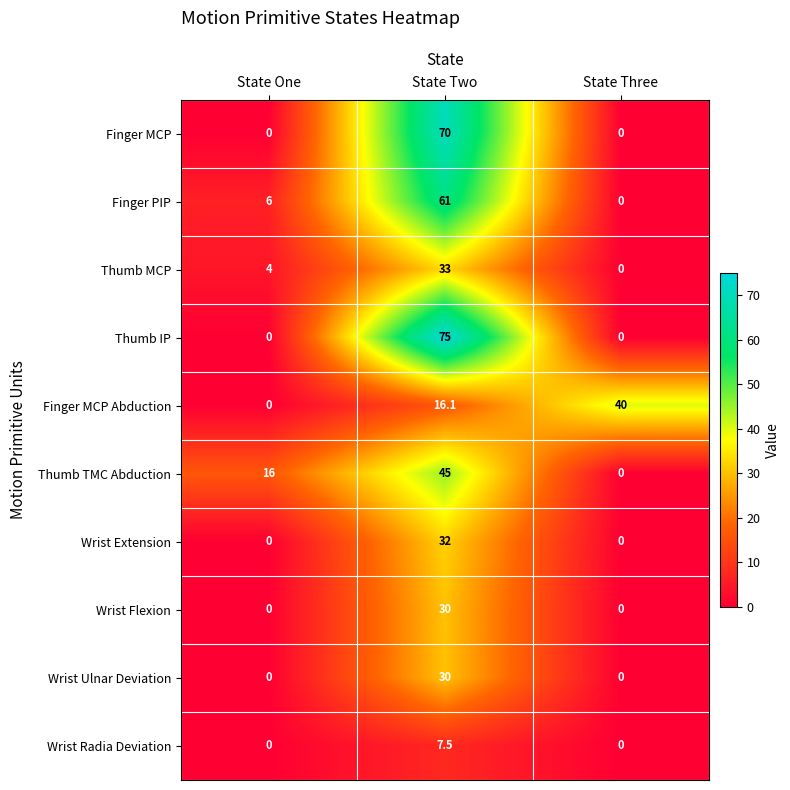

What is the difference between the Finger MCP Abduction values at State Three and State One?

40.0